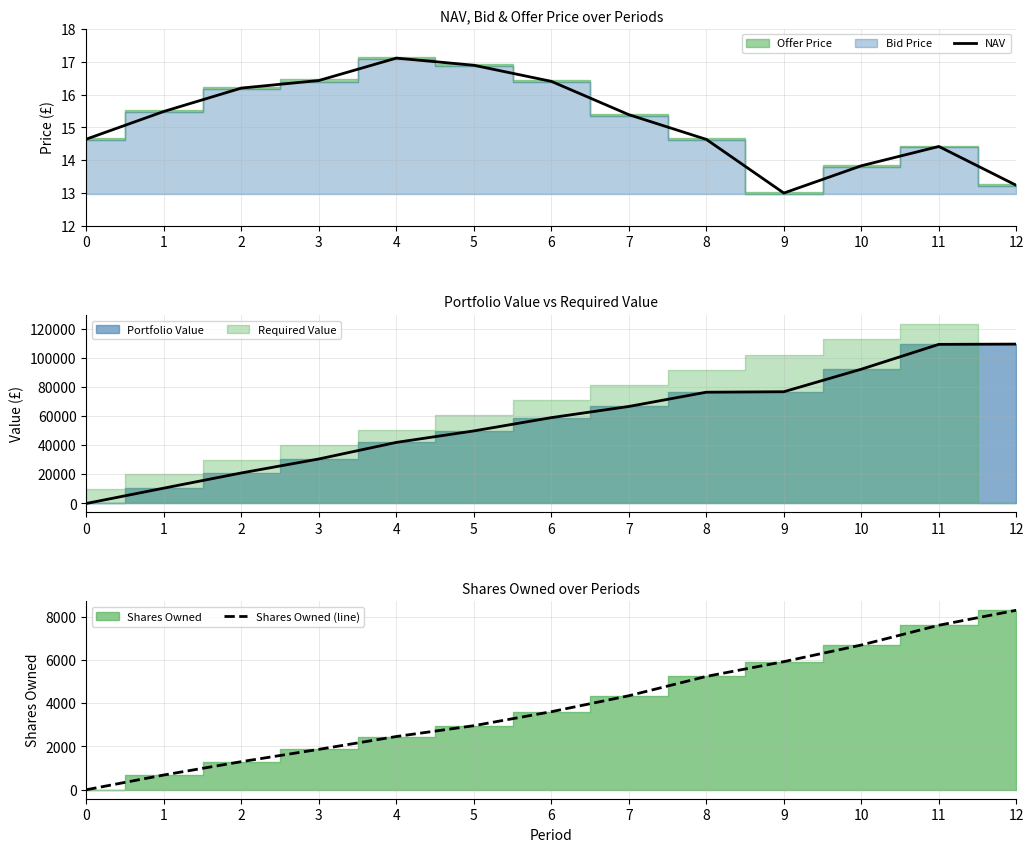

Rank the series at 12 from lowest to highest value.

NAV, Shares Owned (line)